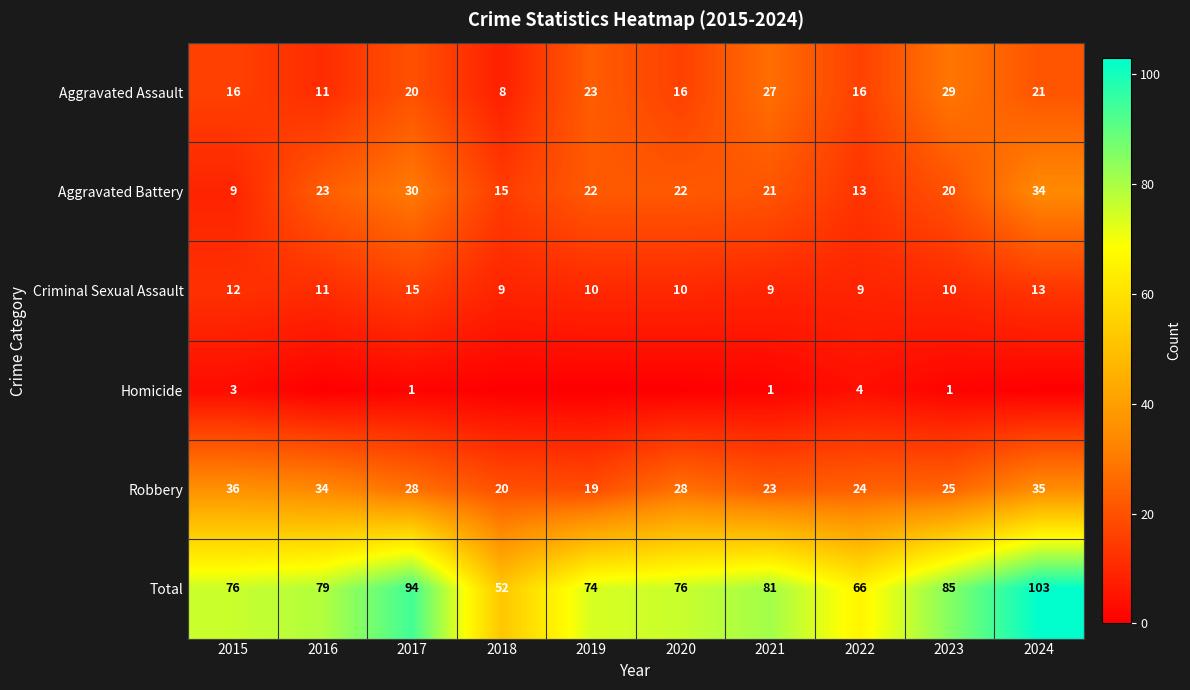

Between 2016 and 2019, which is larger?

2019